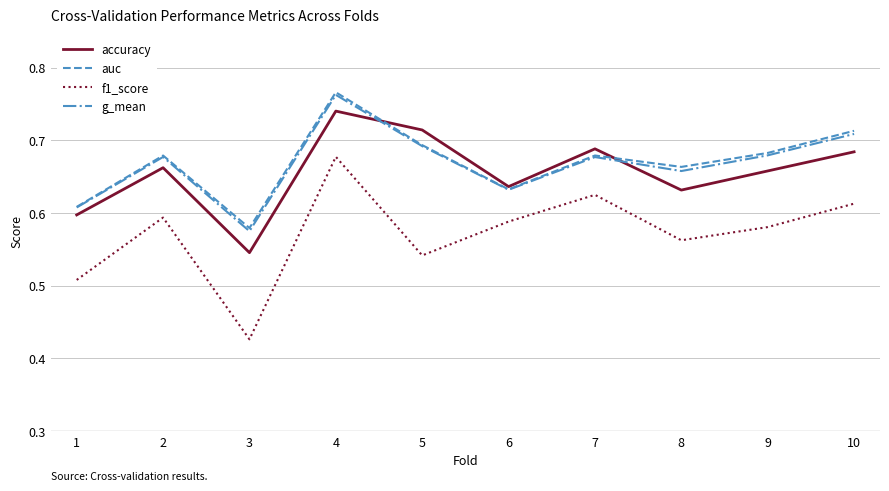

How many interior local valleys does the accuracy series have?

3